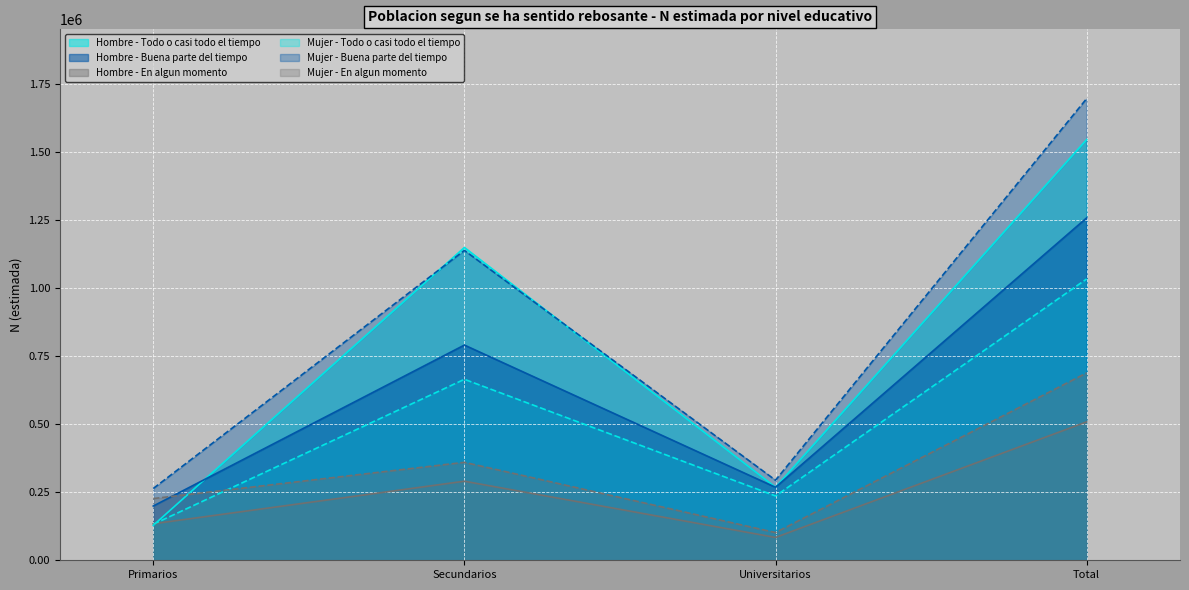

Reading right to left, what are all the values shown in this chart?

Hombre - Todo o casi todo el tiempo: 1546395	268403	1149707	128285
Hombre - Buena parte del tiempo: 1258487	268232	790978	199276
Hombre - En algun momento: 508777	83971	290575	134231
Mujer - Todo o casi todo el tiempo: 1033967	236409	665193	132365
Mujer - Buena parte del tiempo: 1696912	294262	1138853	263797
Mujer - En algun momento: 688745	101852	360035	226858